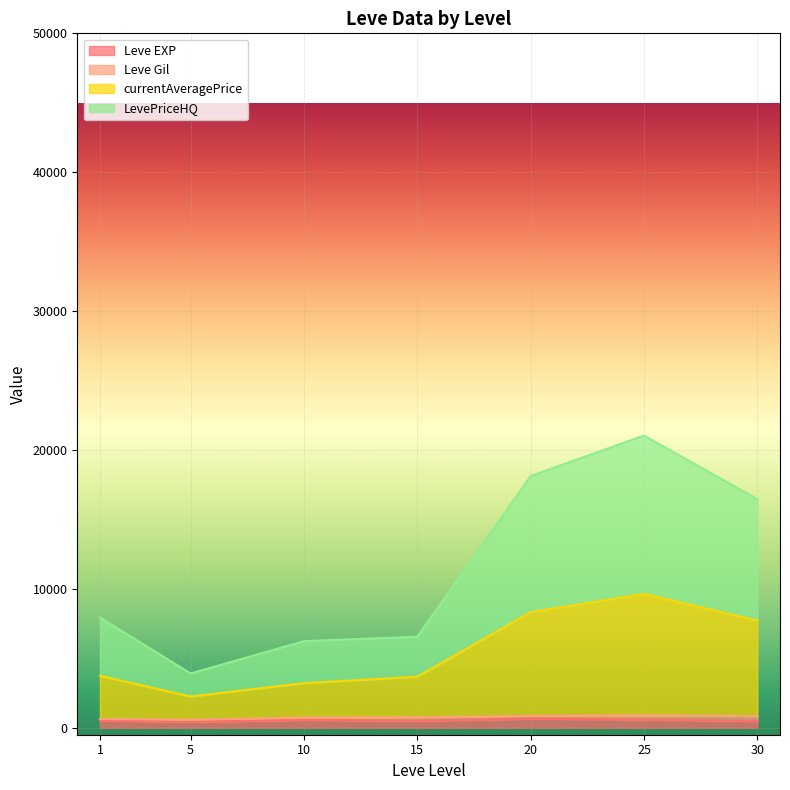

Where is the first local minimum for Leve Gil?

5